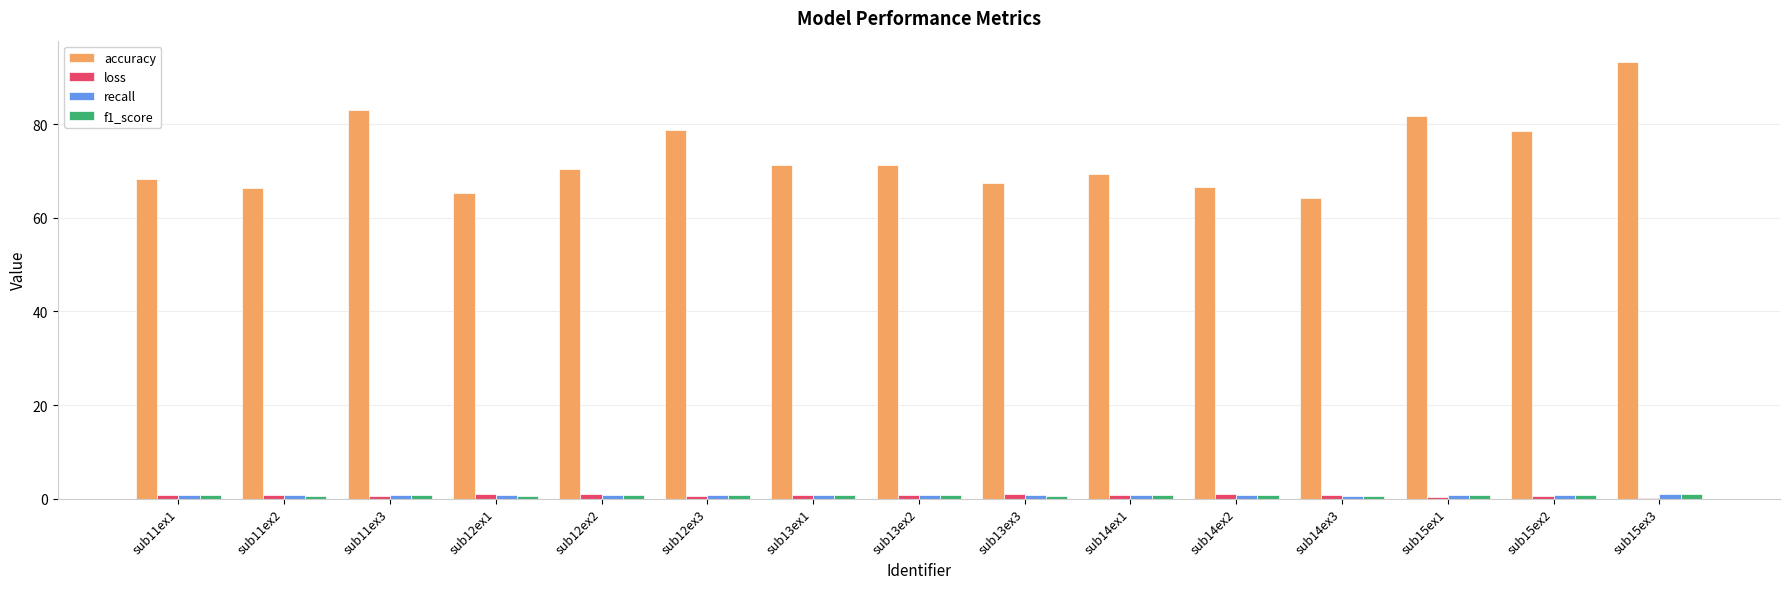

What is the greatest value displayed?

93.2